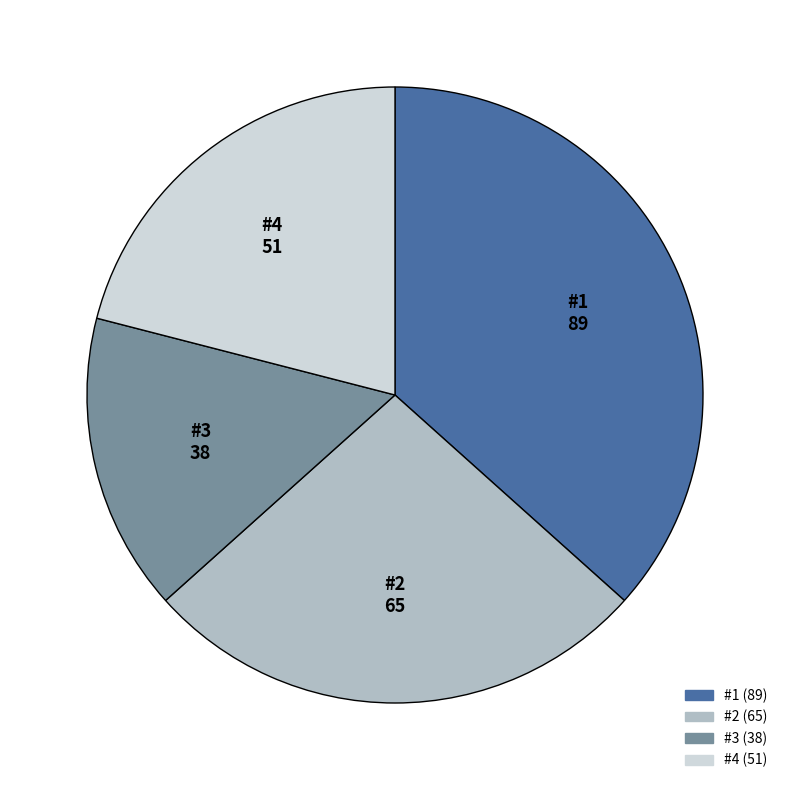

Which category has the smallest portion of the pie?

#3